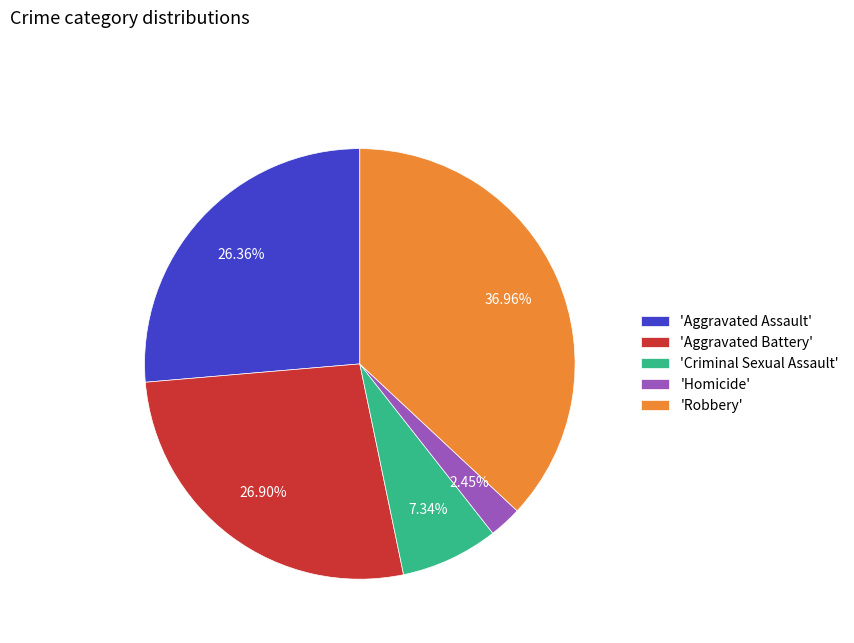

Which slice is the smallest?

'Homicide'